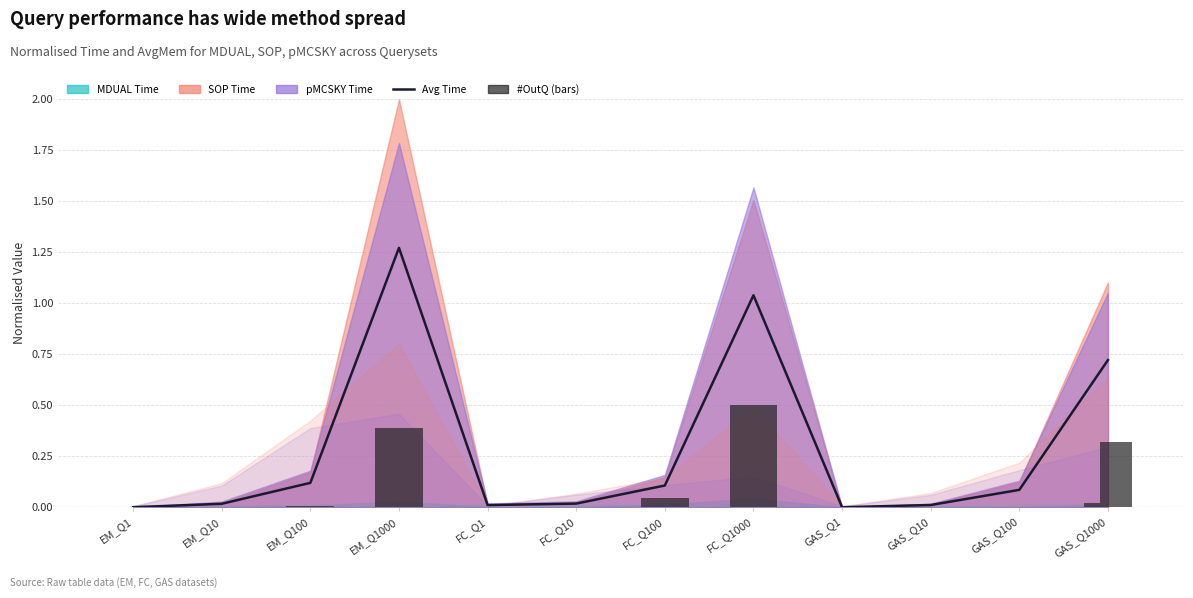

Reading left to right, list all the values displayed in this chart.

Avg Time (composite): 0.0	0.0	0.1	1.3	0.0	0.0	0.1	1.0	0.0	0.0	0.1	0.7
MDUAL #OutQ: 0.0	0.0	0.0	0.4	0.0	0.0	0.0	0.5	0.0	0.0	0.0	0.0
SOP #OutQ: 0.0	0.0	0.0	0.4	0.0	0.0	0.0	0.5	0.0	0.0	0.0	0.3
pMCSKY #OutQ: 0.0	0.0	0.0	0.4	0.0	0.0	0.0	0.5	0.0	0.0	0.0	0.3